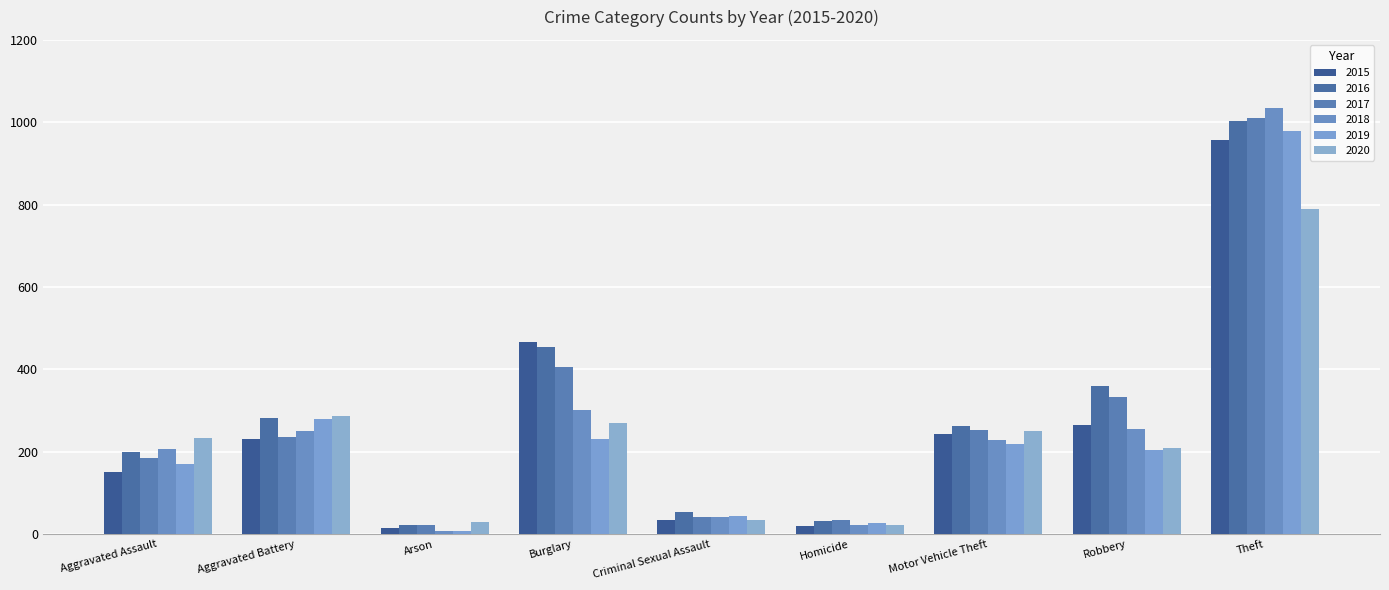

What is the sum of the 2020 values at Criminal Sexual Assault and Robbery?

244